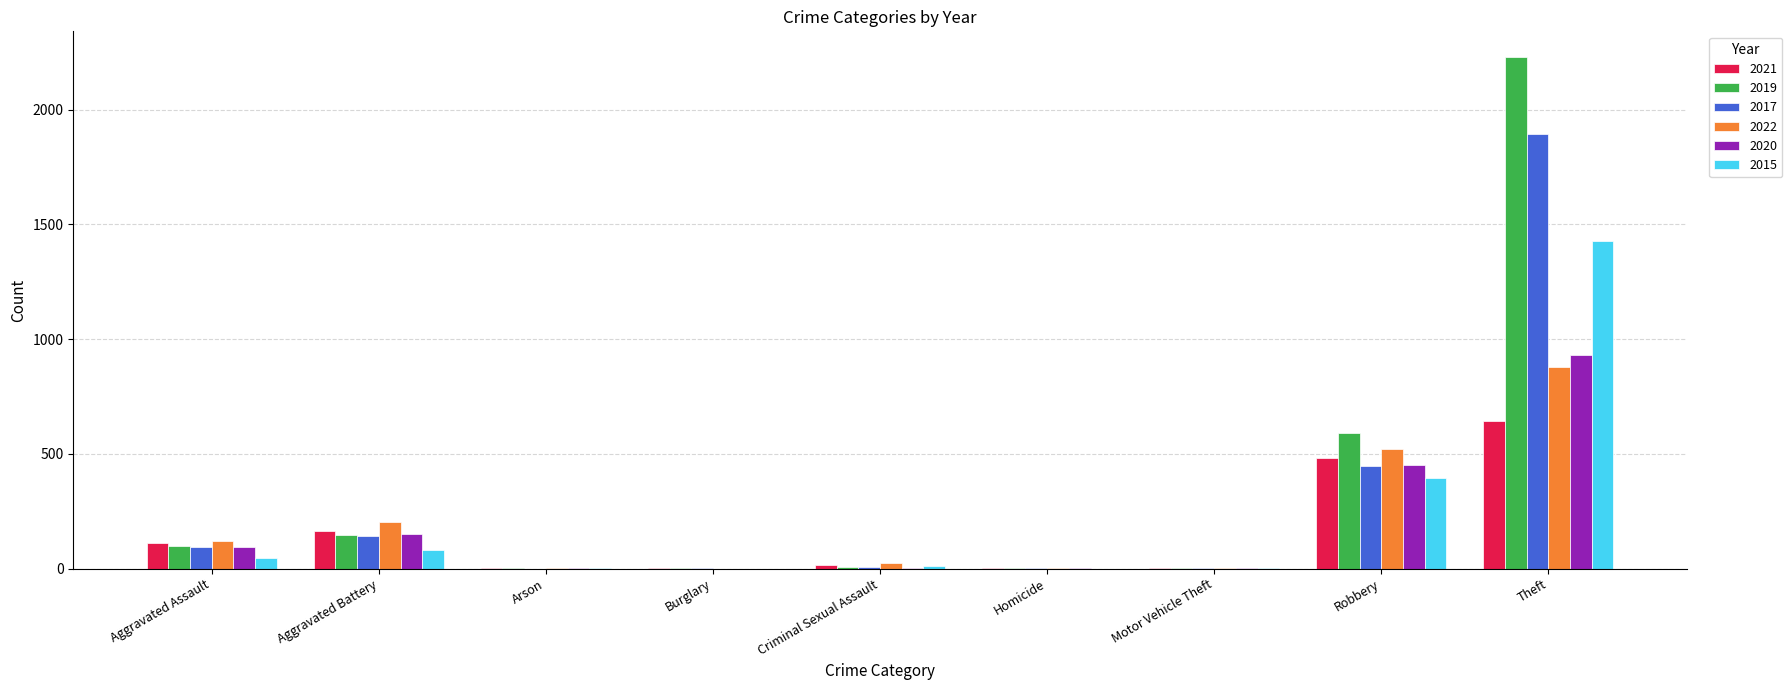

At which category is the sum across all series the highest?

Theft